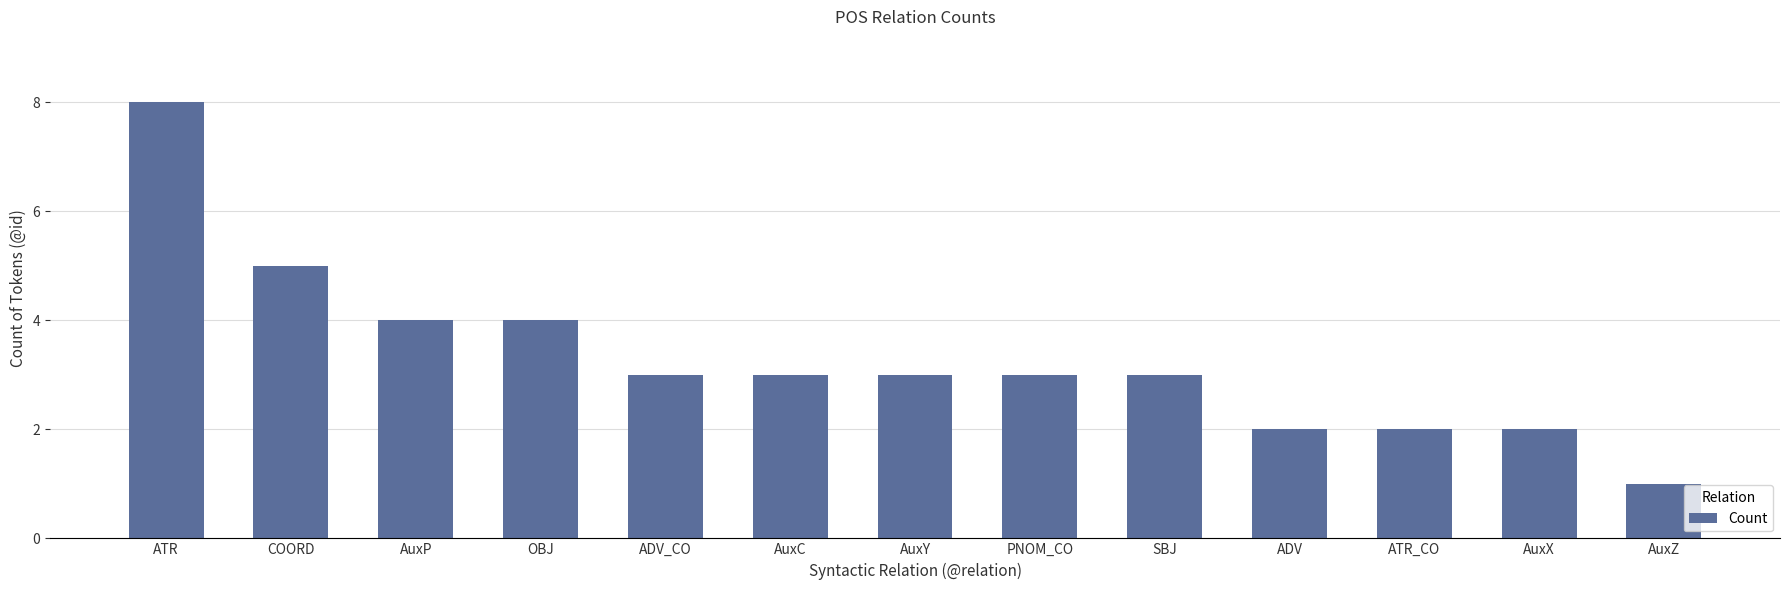

How many values are between 2 and 4?

10